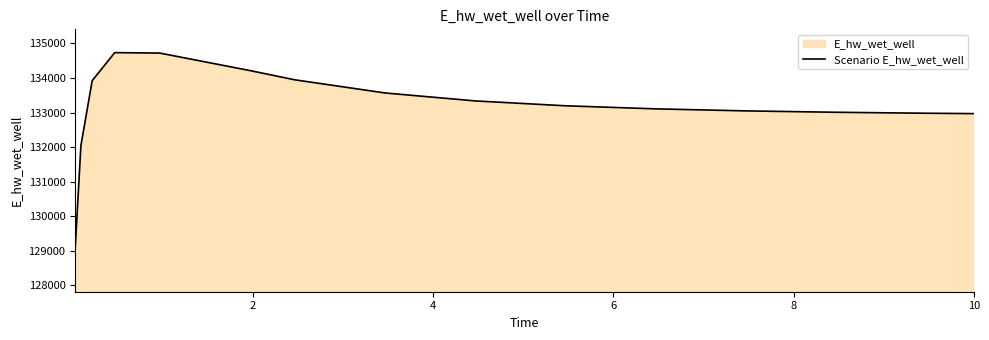

What is the value of the 5th point from the left?

134719.7